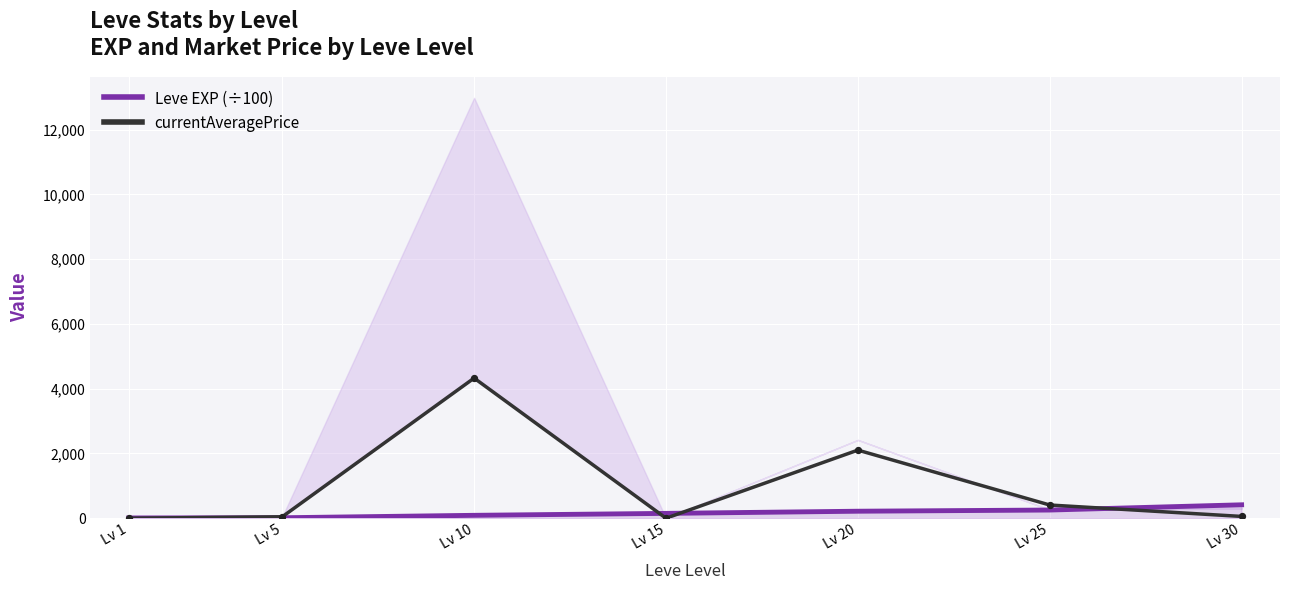

At which category is the sum across all series the highest?

Lv 10